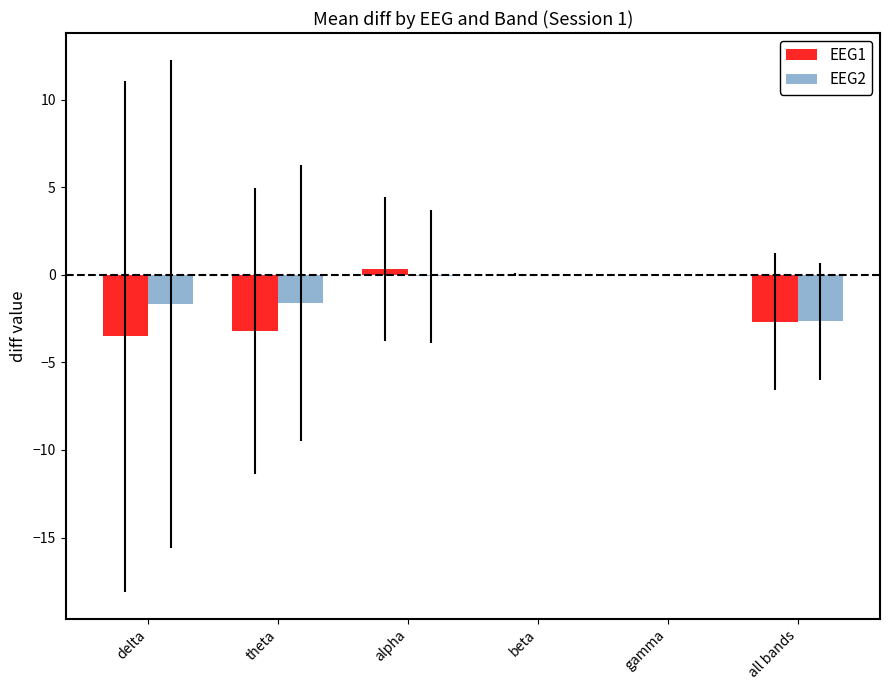

What is the total value across all series at delta?

-5.2